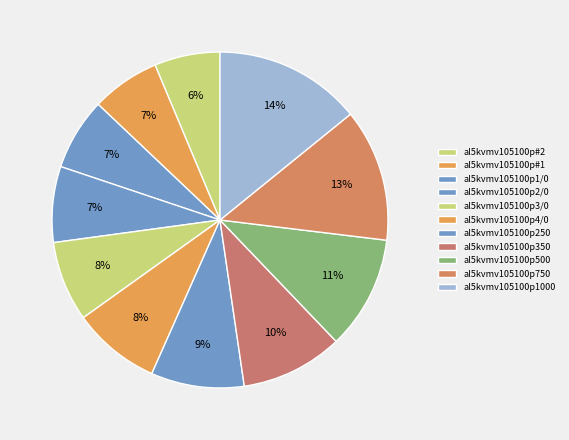

To the nearest percent, what is the difference between the al5kvmv105100p1/0 and al5kvmv105100p#2 slice percentages?

1%